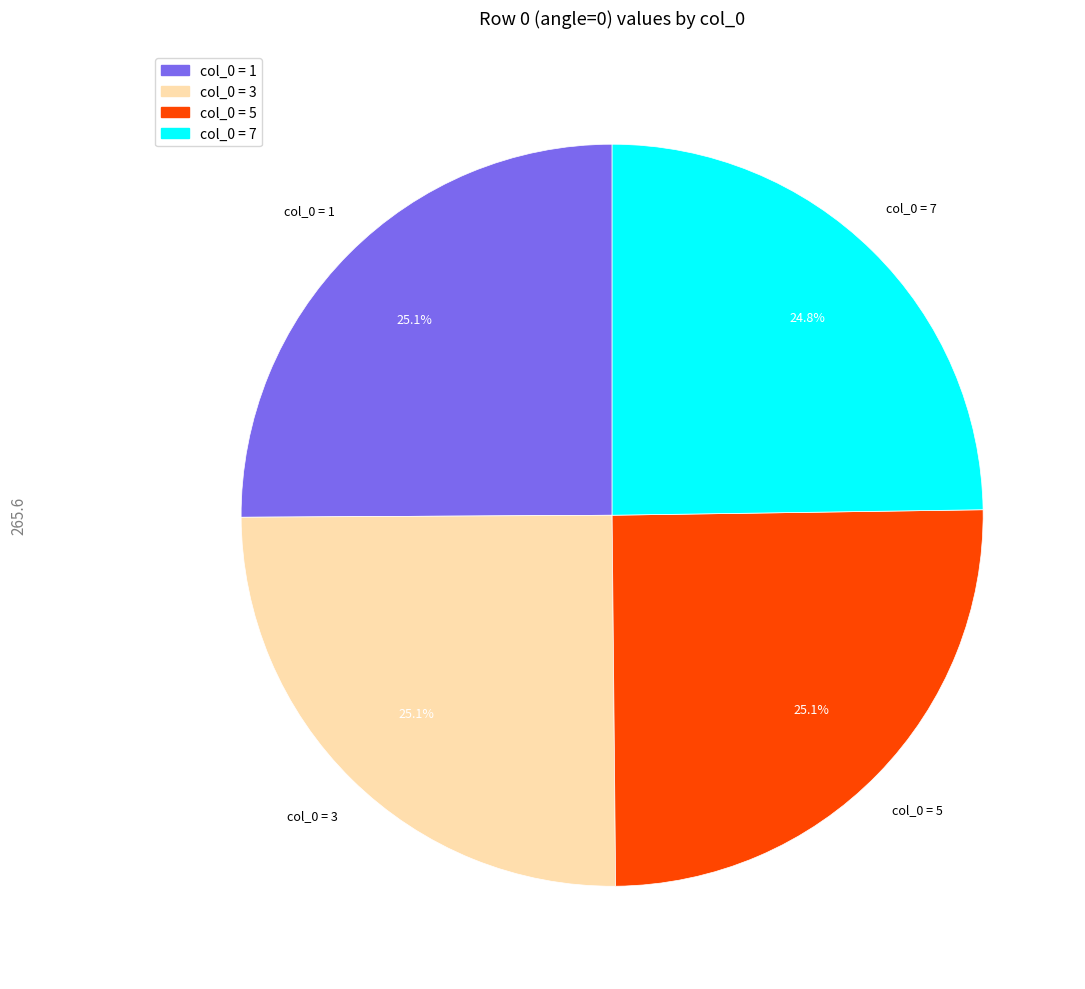

What is the total percentage of col_0 = 1 and col_0 = 7?

49.9%